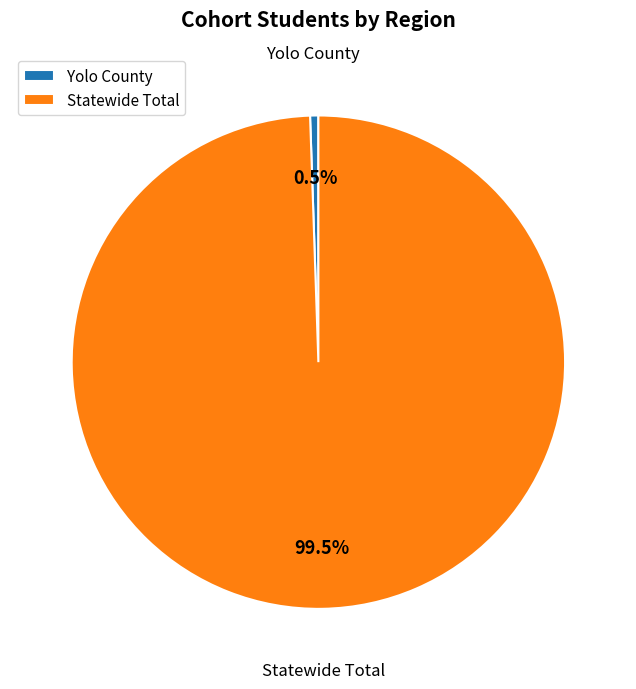

The Yolo County slice represents 12% of the pie. True or false?

False